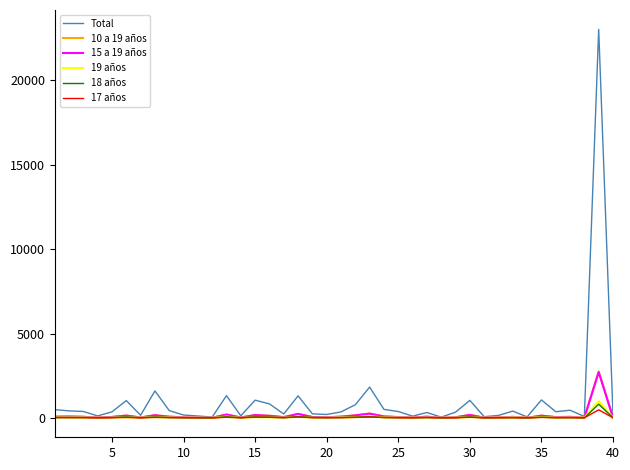

What is the maximum value shown in the chart?

23026